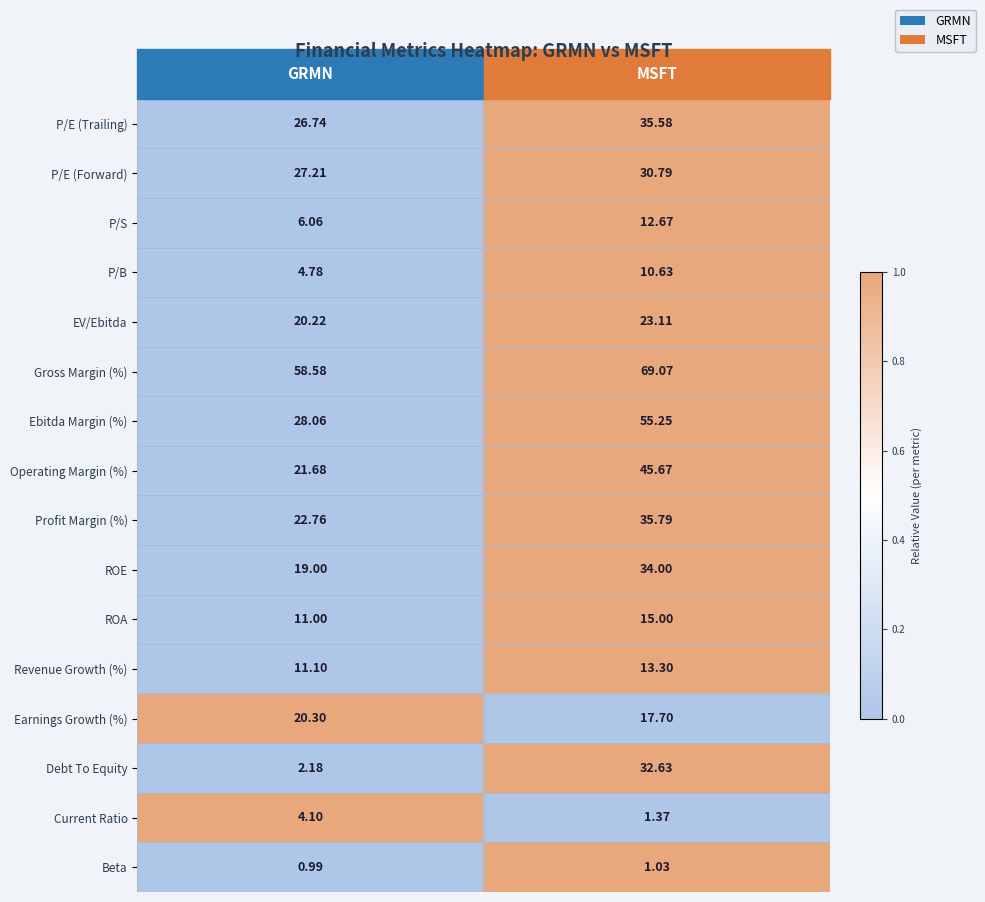

Which series has the largest range (max minus min)?

Debt To Equity